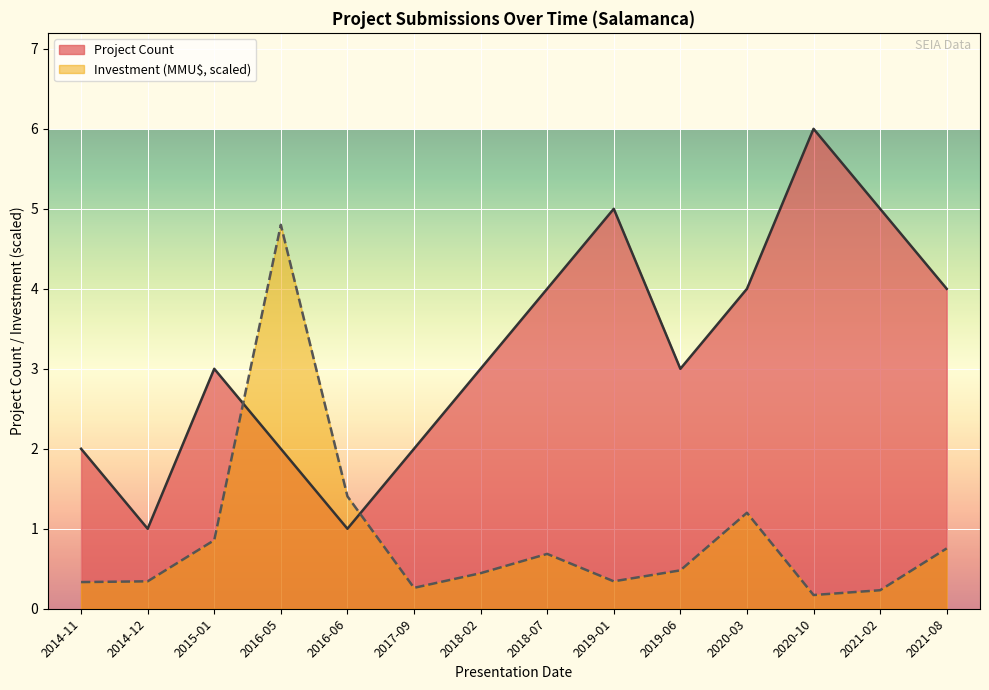

What are all the series names shown in the legend?

Project Count, Investment (MMU$, scaled)